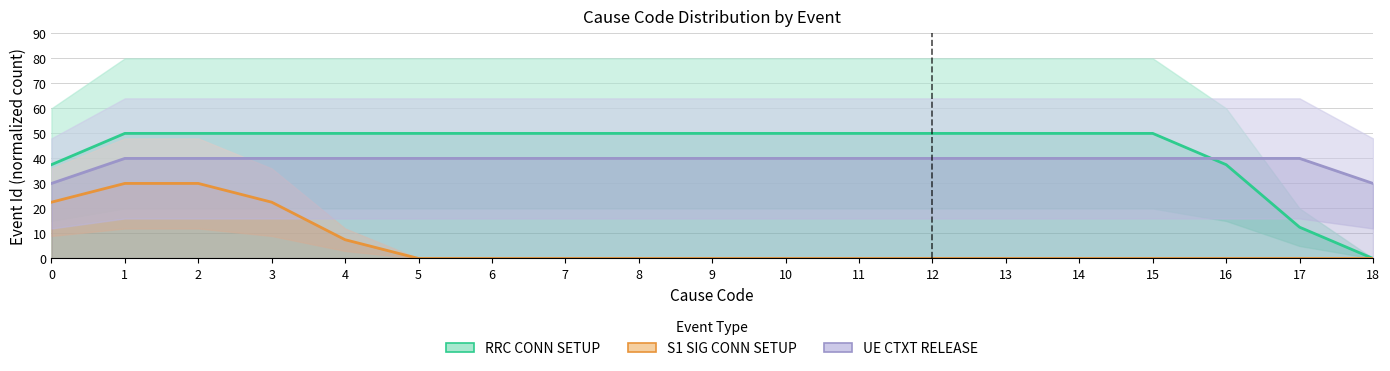

How many series are shown in this chart?

3